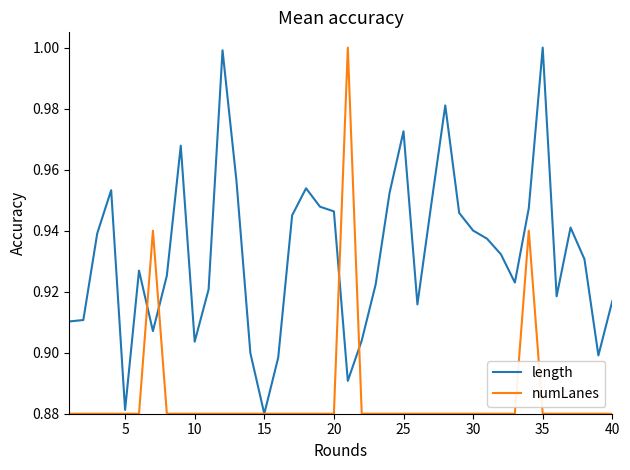

Does the chart display data point markers on the line(s)?

No